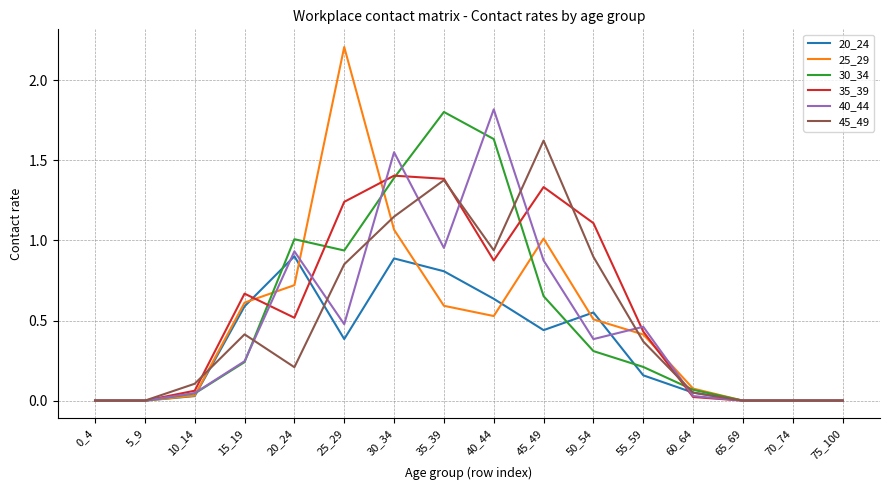

What is the total value across all series at 35_39?

6.9